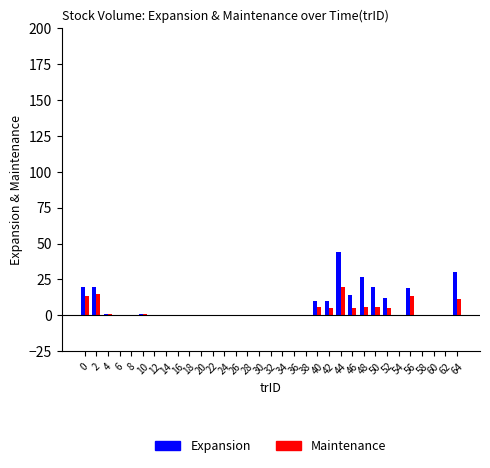

The value of Maintenance at 60 is 0.0. True or false?

True